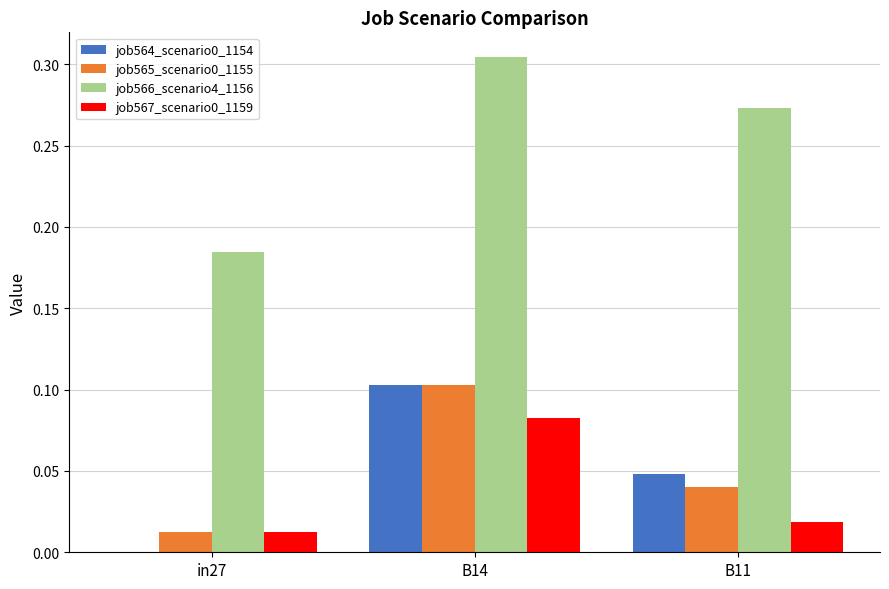

Count the job566_scenario4_1156 values in the range 0 to 1.

3